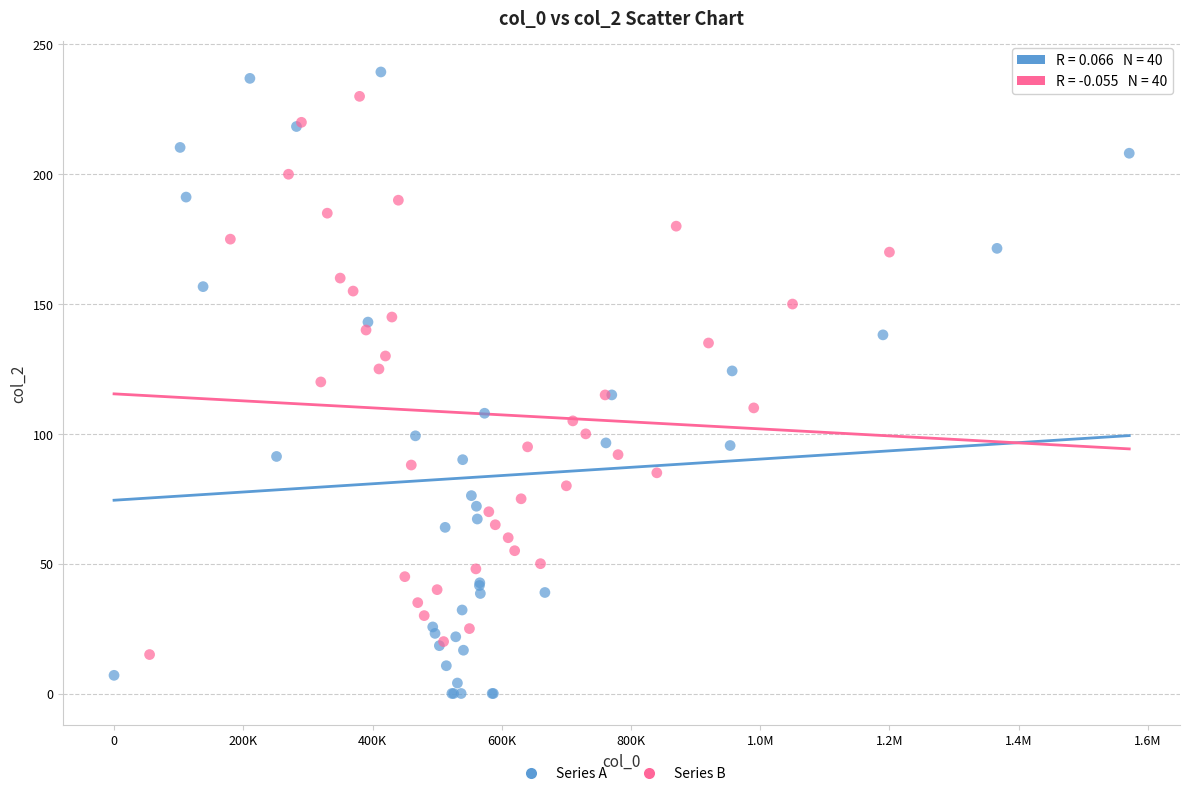

Which series reaches the minimum Y coordinate?

Series A